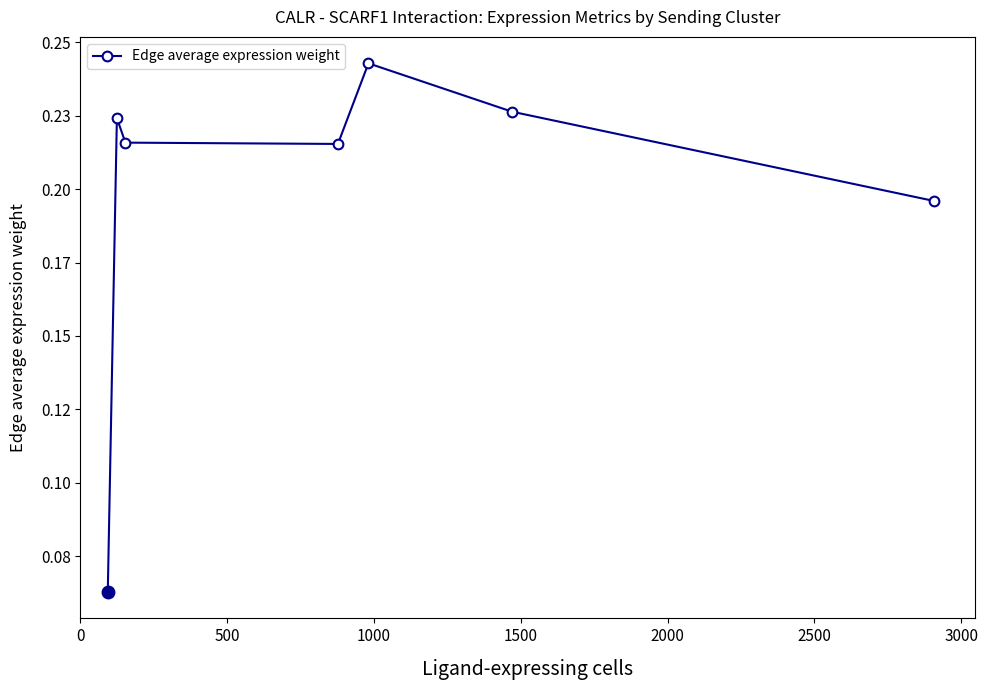

How many interior local peaks (higher than both neighbors) does the data have?

2